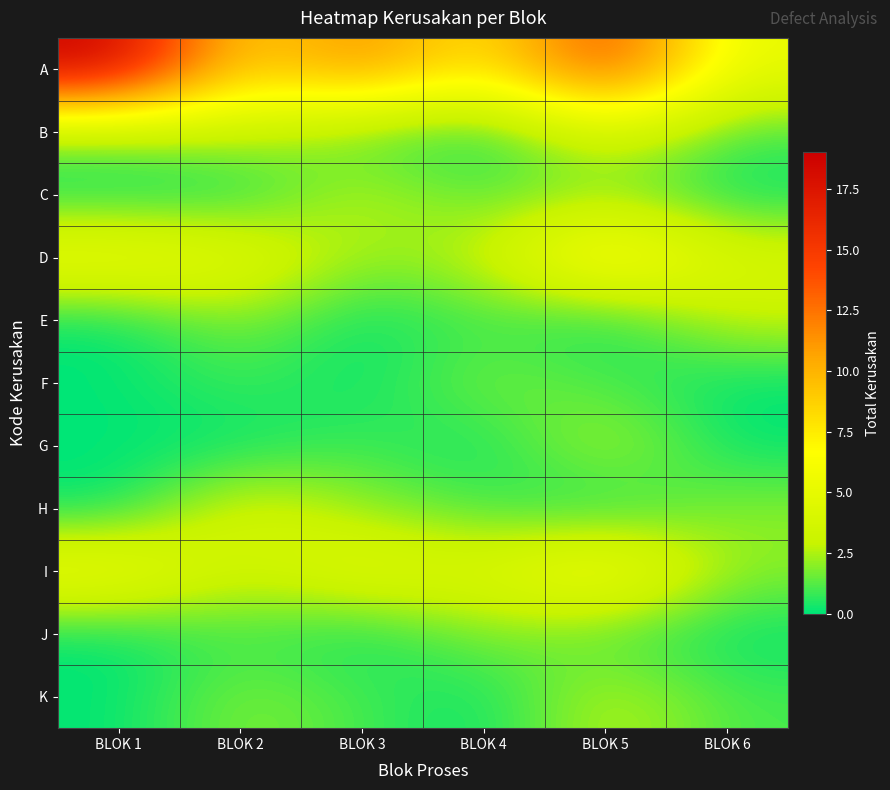

Which category has the highest value across all series?

BLOK 1